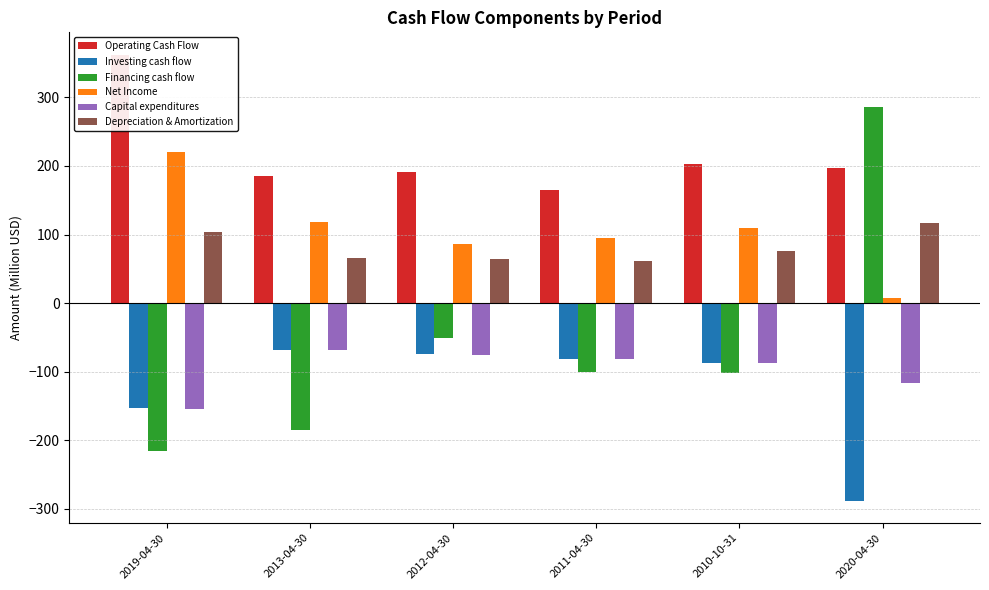

Reading left to right, transcribe all the data shown in this chart.

Operating Cash Flow: 362.2	184.6	190.9	164.5	202.2	197.4
Investing cash flow: -153.1	-68.5	-74.6	-81.0	-87.6	-287.7
Financing cash flow: -215.9	-185.0	-51.5	-100.4	-101.5	286.0
Net Income: 219.7	117.7	85.9	95.1	109.0	7.5
Capital expenditures: -154.0	-69.0	-75.4	-81.2	-87.8	-116.2
Depreciation & Amortization: 103.9	65.7	64.0	61.9	76.1	117.3